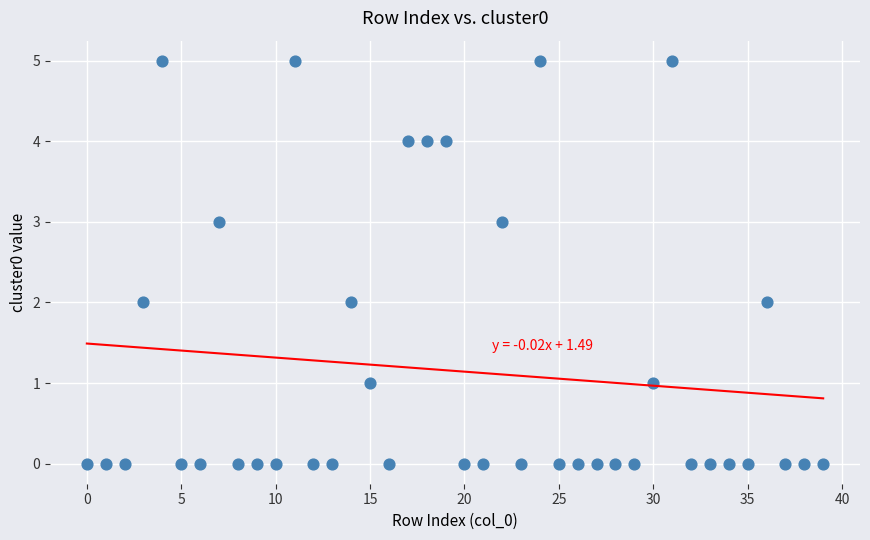

What is the range of Y values (max minus min)?

5